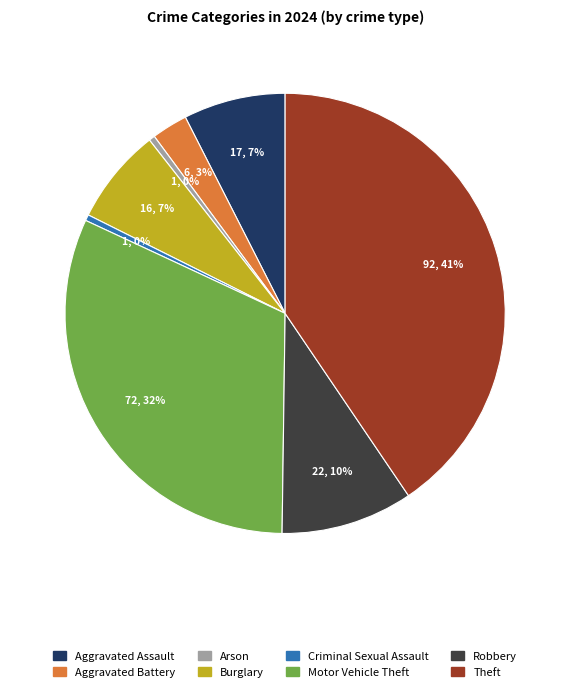

To the nearest percent, what is the average slice percentage?

12%